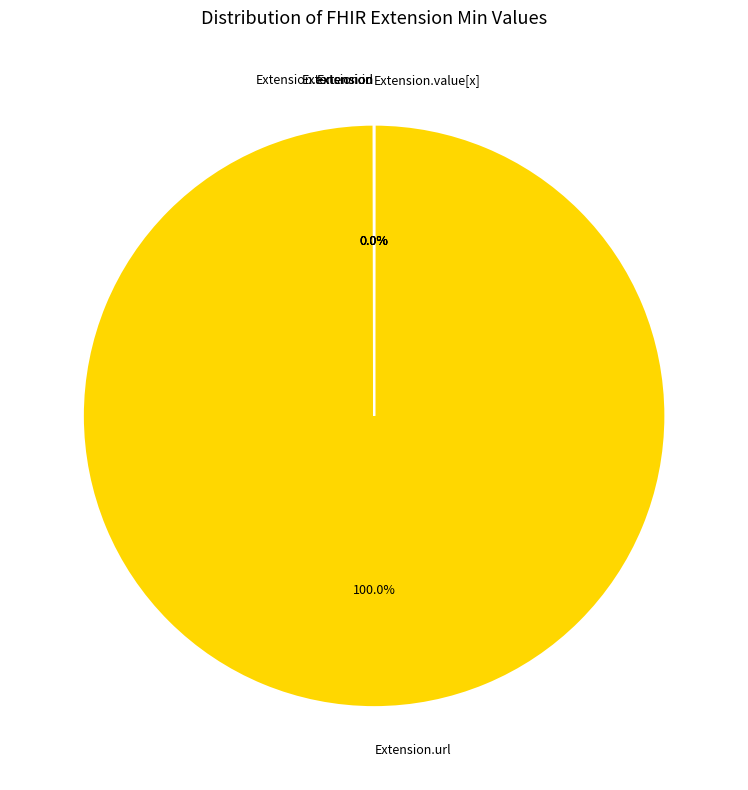

Is there a majority slice in this chart?

Yes